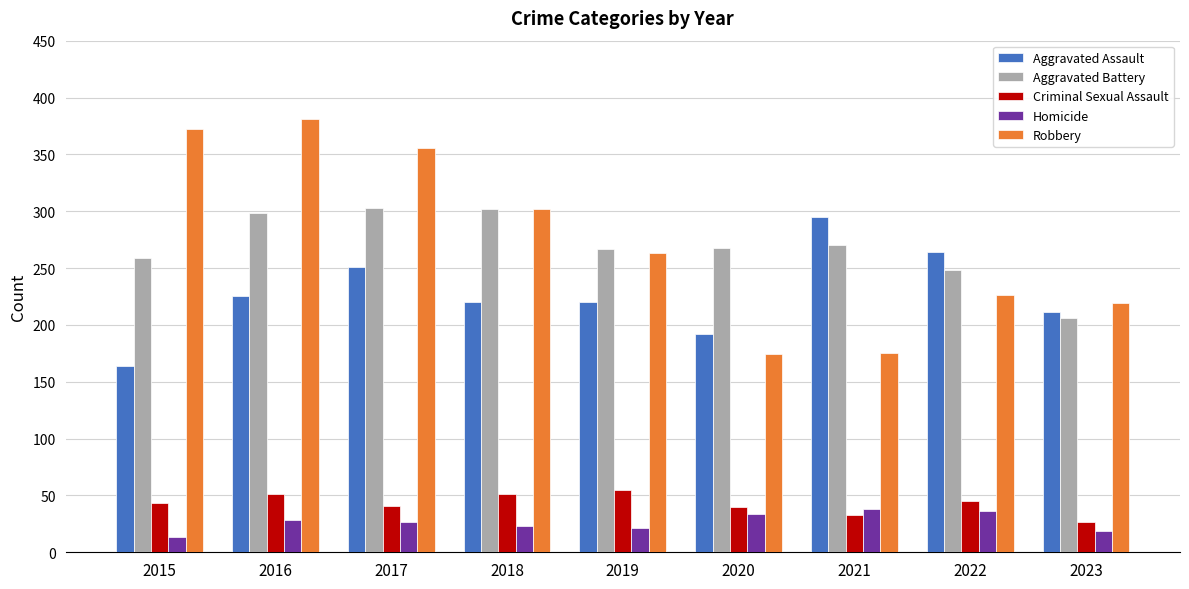

What is the difference between the highest and lowest values at 2019?

246